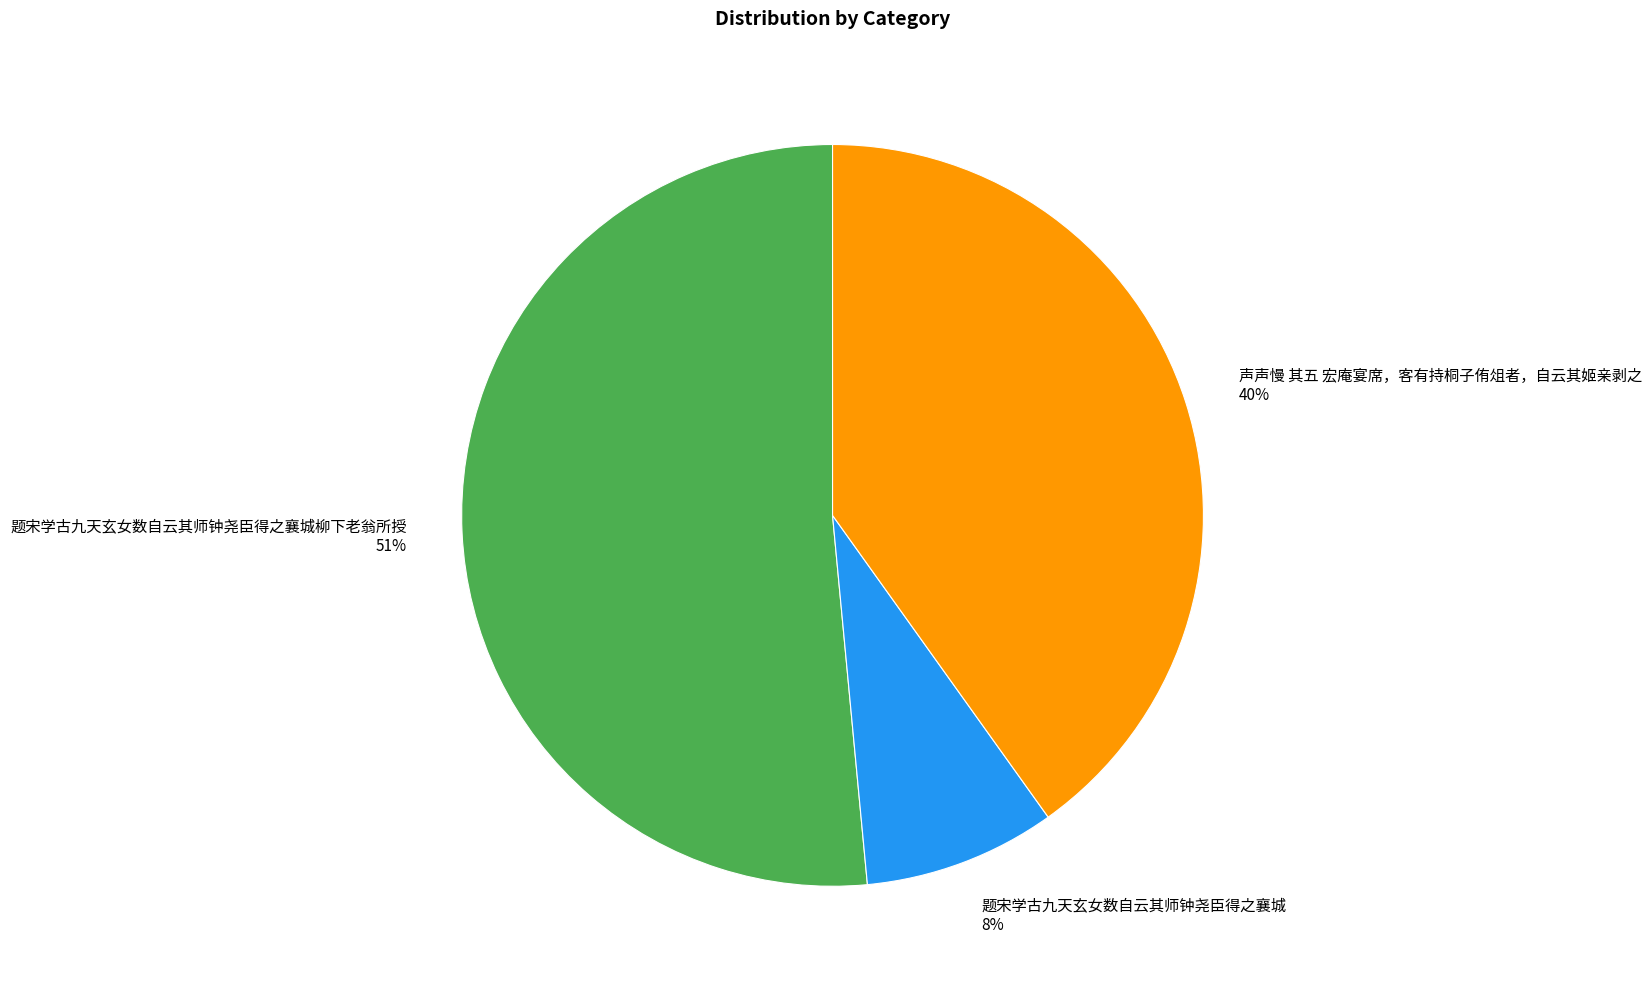

Which category has the smallest portion of the pie?

题宋学古九天玄女数自云其师钟尧臣得之襄城